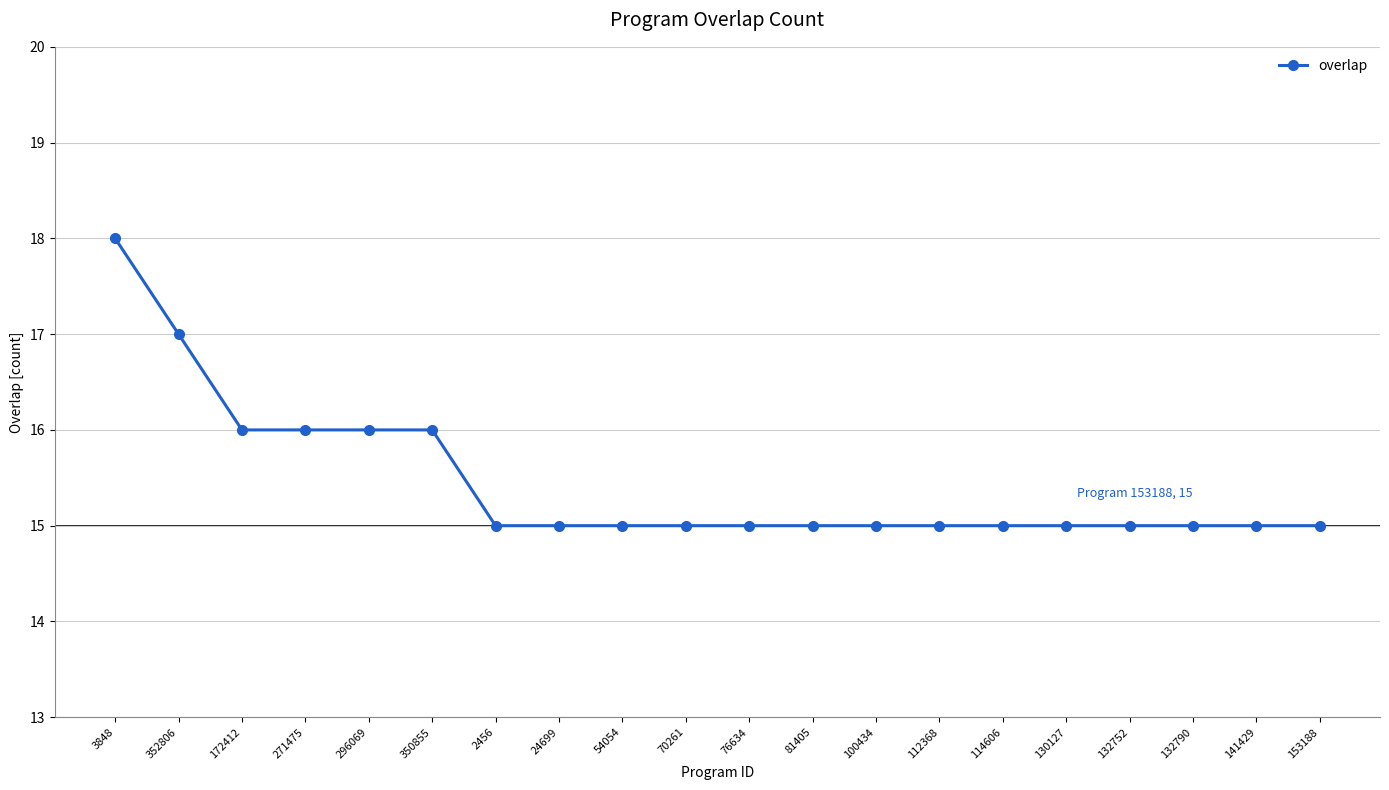

What is the difference between the values at 112368 and 352806?

2